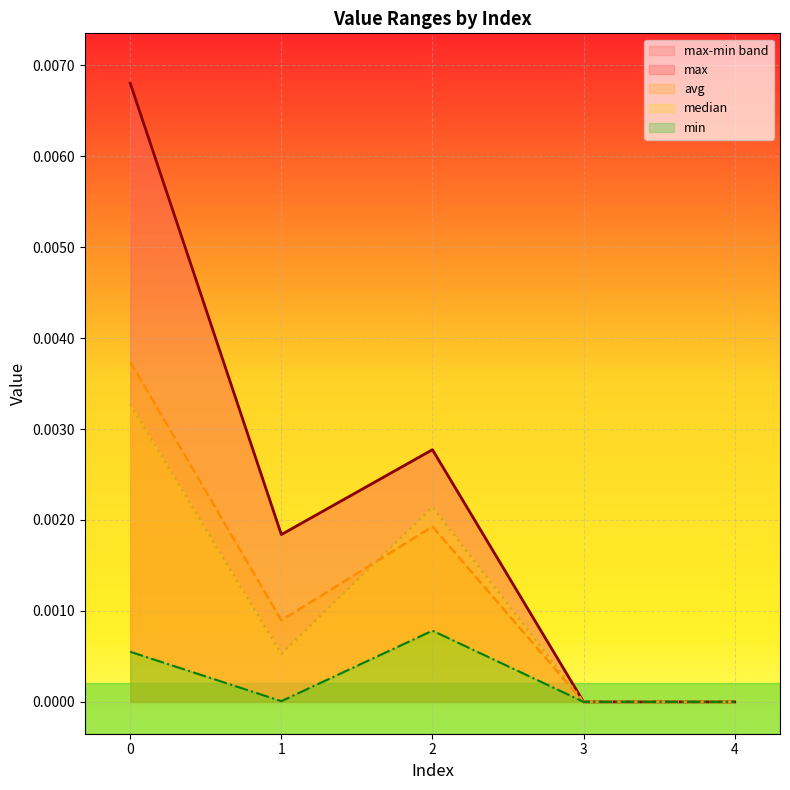

Is it true that avg equals 0.0 at 3?

True